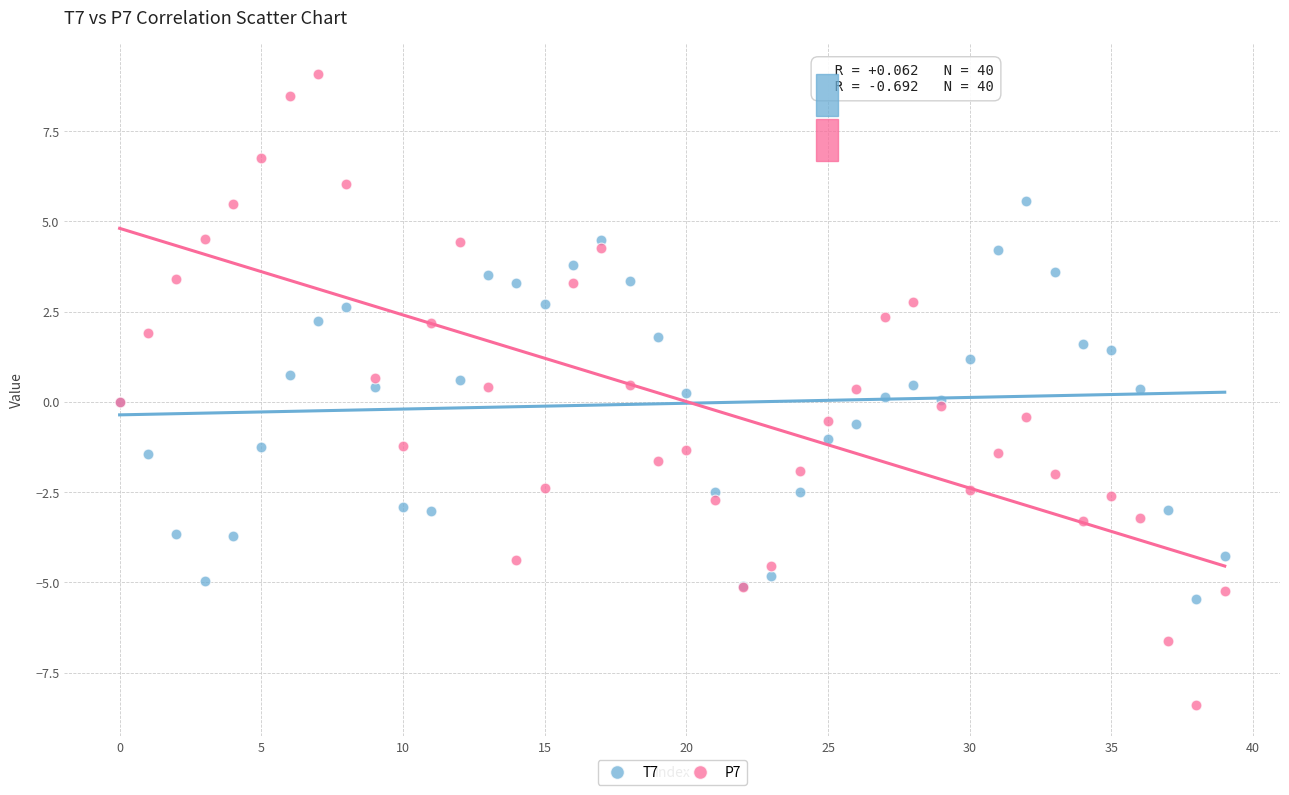

What are all the series names shown in the legend?

T7, P7